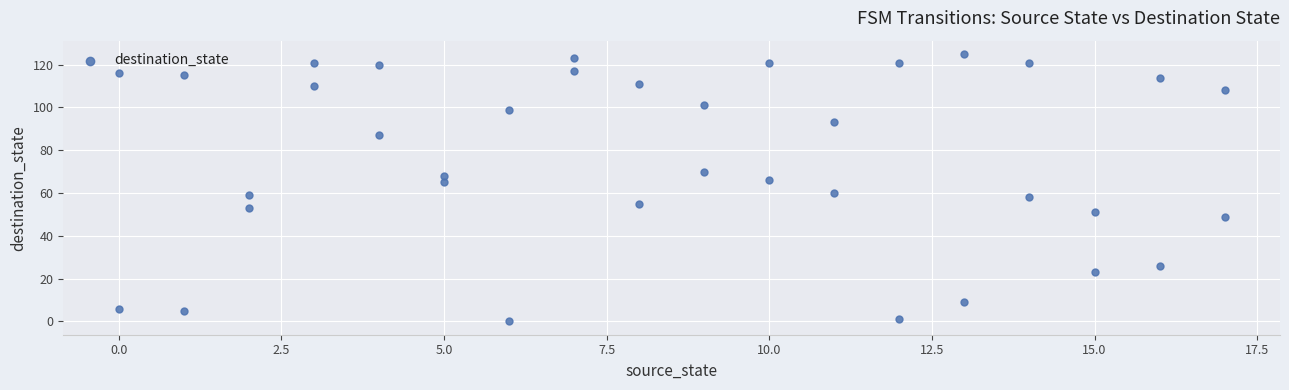

What is the range of Y values (max minus min)?

125